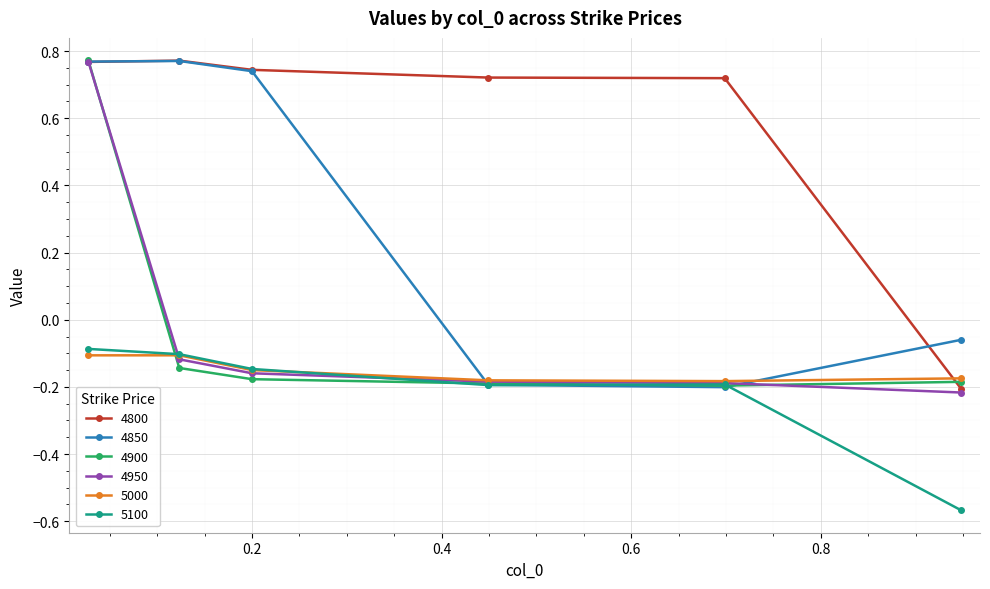

How many 4800 values are between 0 and 1?

5